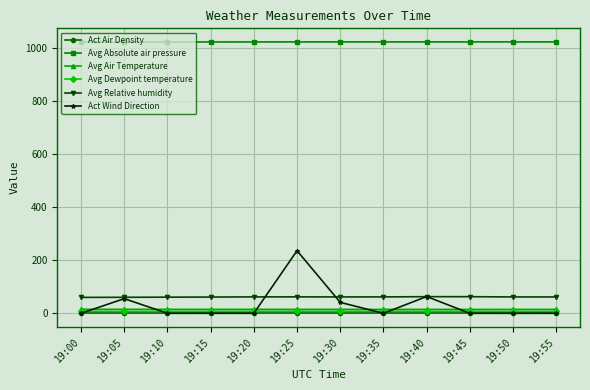

What is the difference between the second highest and minimum values in the Avg Absolute air pressure series?

0.2